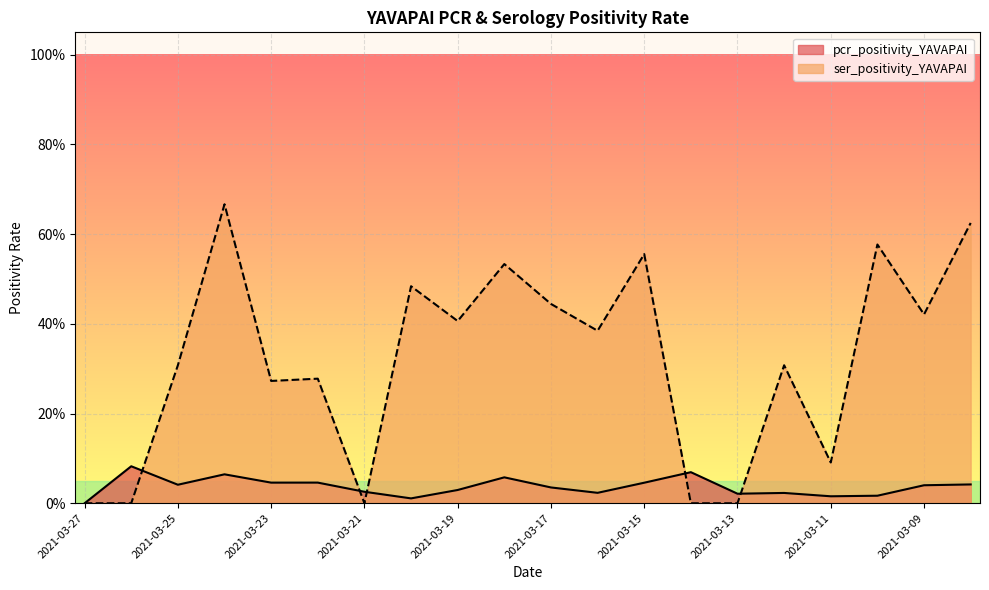

Reading left to right, transcribe all the data shown in this chart.

pcr_positivity_YAVAPAI: 0.0	0.1	0.0	0.1	0.0	0.0	0.0	0.0	0.0	0.1	0.0	0.0	0.0	0.1	0.0	0.0	0.0	0.0	0.0	0.0
ser_positivity_YAVAPAI: 0.0	0.0	0.3	0.7	0.3	0.3	0.0	0.5	0.4	0.5	0.4	0.4	0.6	0.0	0.0	0.3	0.1	0.6	0.4	0.6